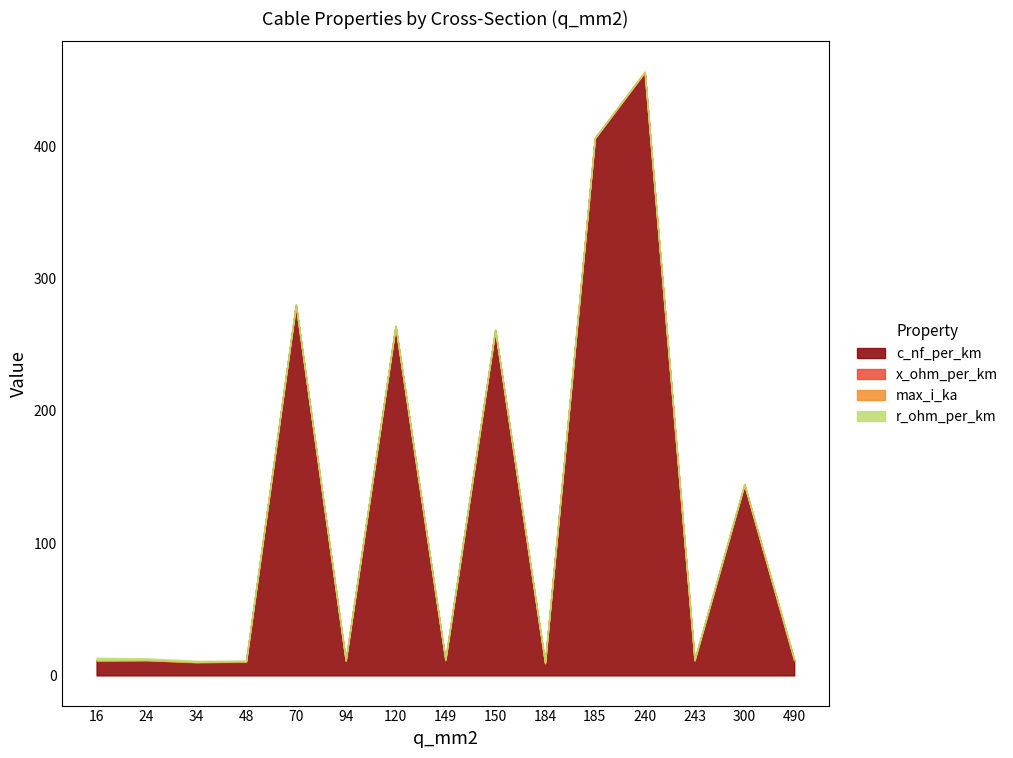

Between which two adjacent categories do max_i_ka and x_ohm_per_km first intersect?

48 and 70